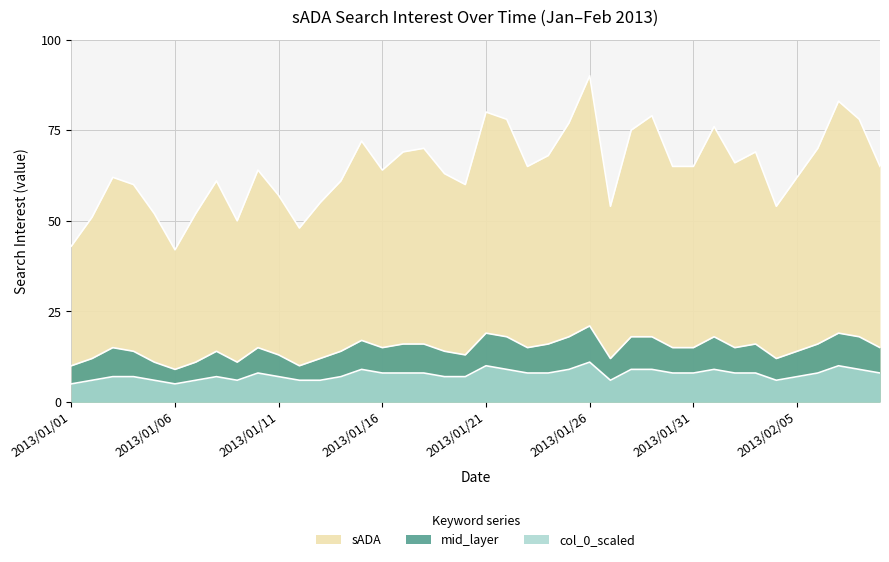

Between 2013/01/22 and 2013/01/28, which series saw the biggest shift?

sADA